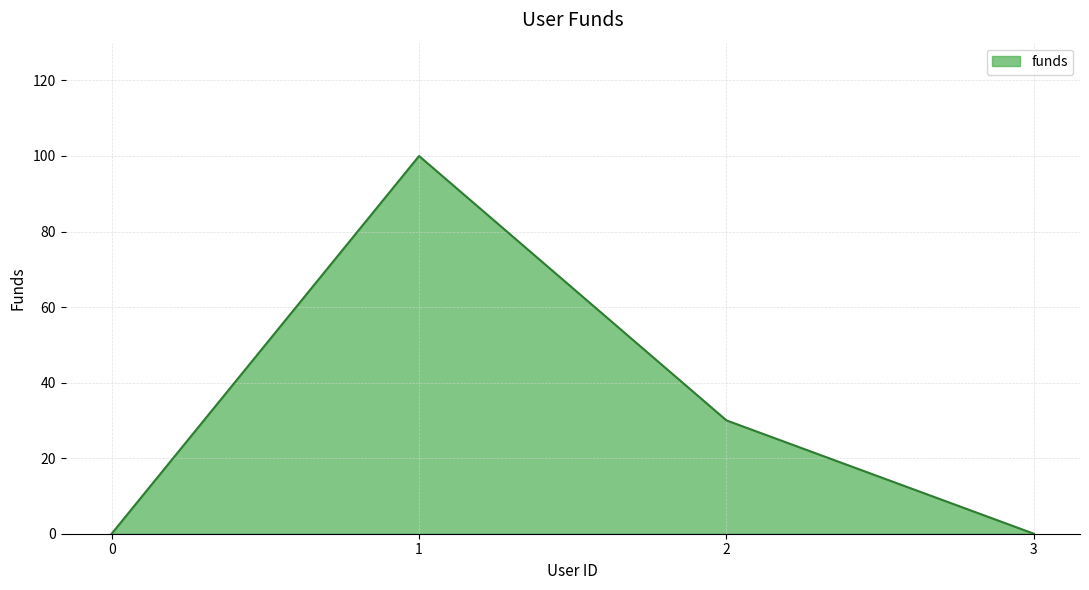

How many distinct data groups are displayed?

1